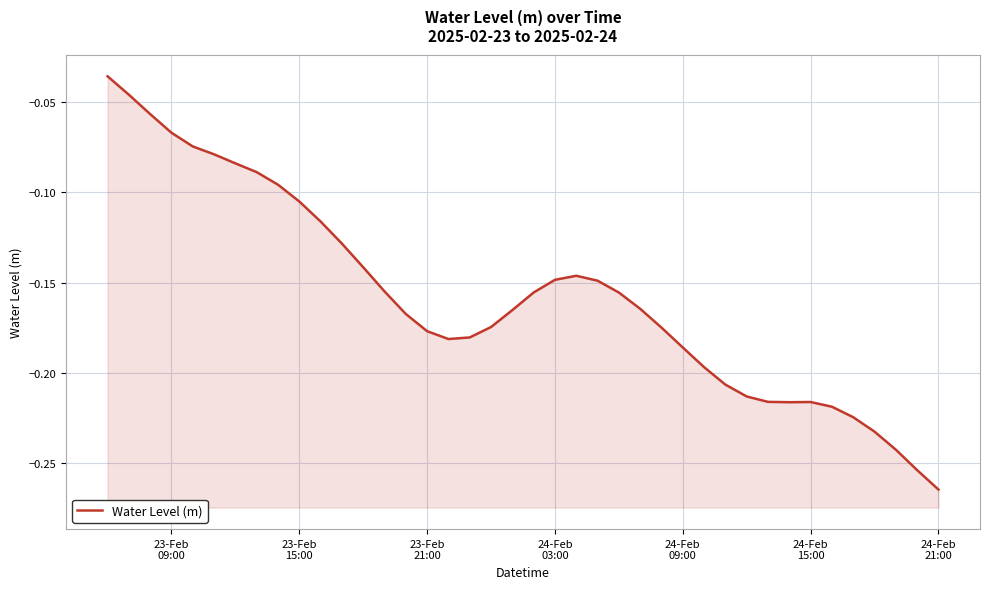

What is the value of the 18th point from the left?

-0.2